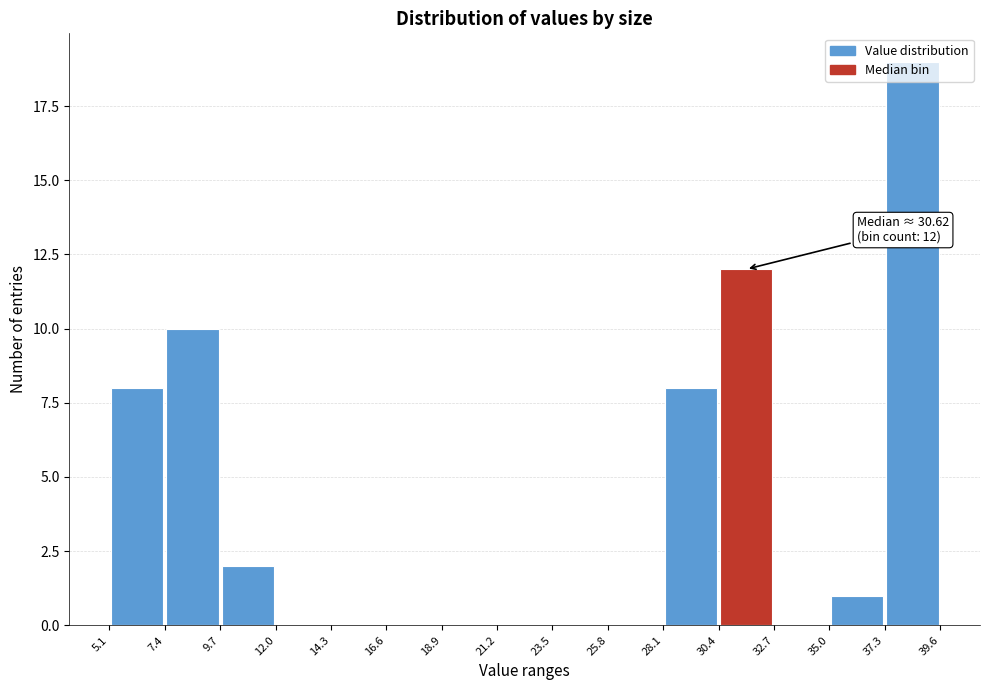

Which range on the x-axis has the tallest bar?

37.3 to 39.6